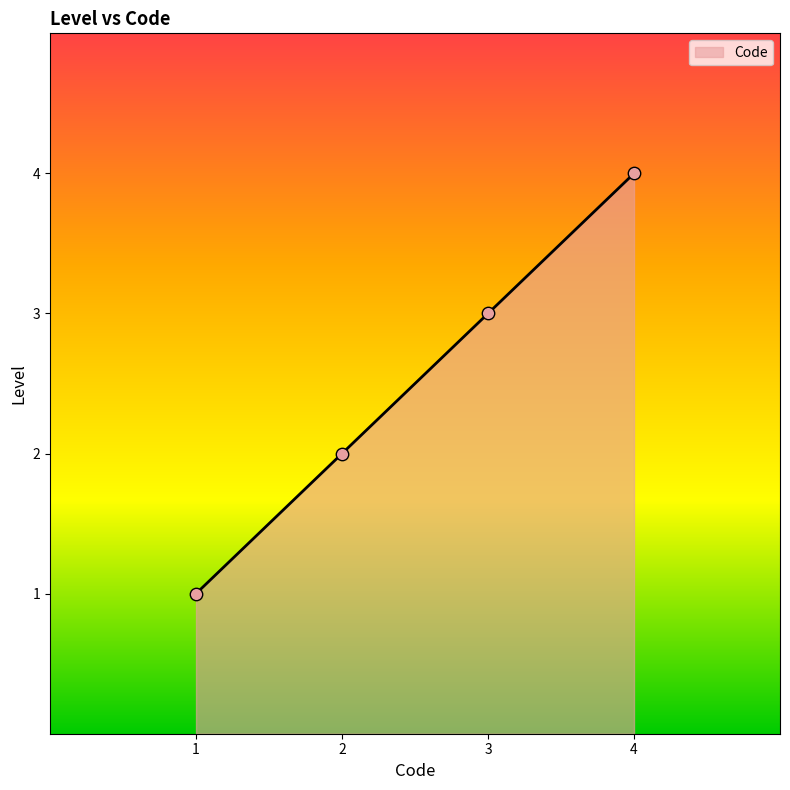

What is the ratio of the value at 2 to the value at 3?

0.7